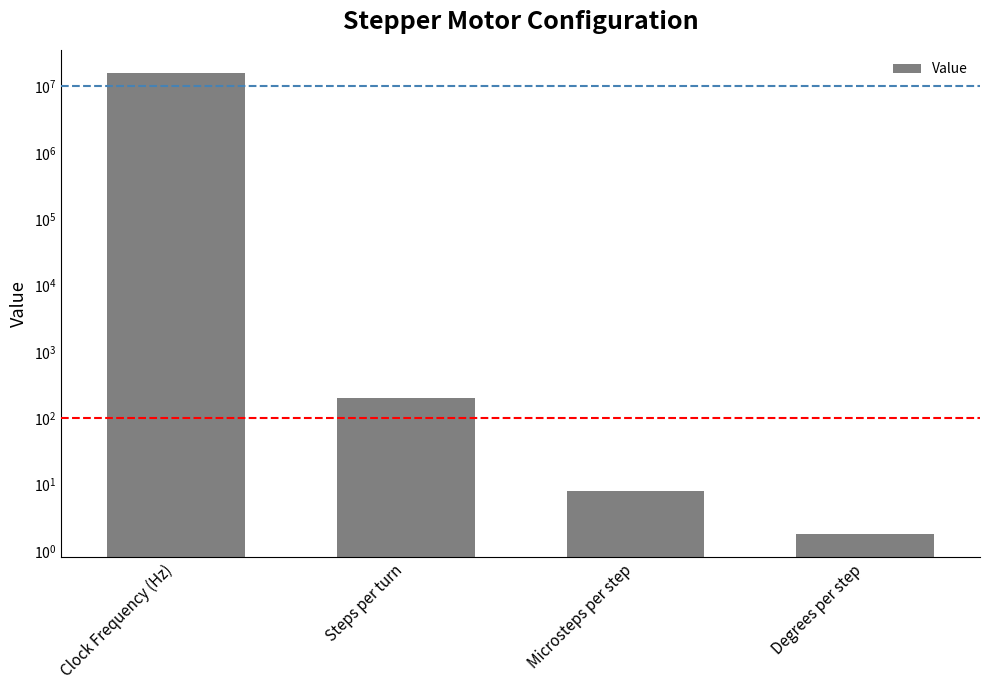

Which has a higher value, Microsteps per step or Degrees per step?

Microsteps per step